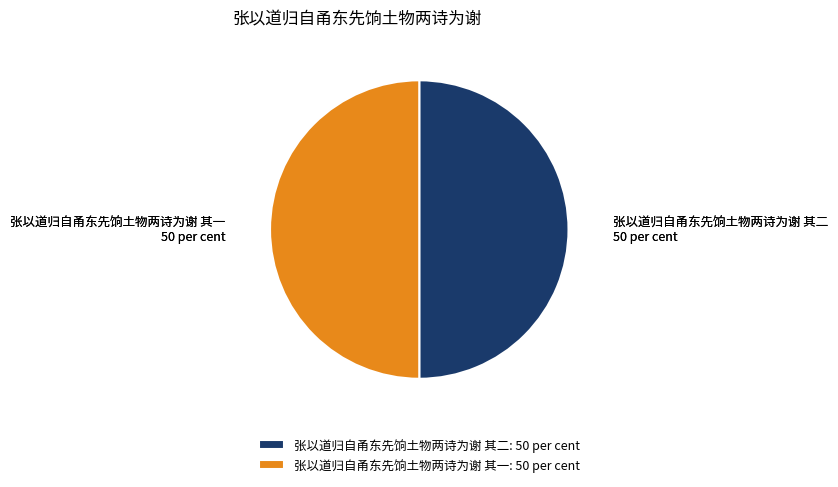

Do 张以道归自甬东先饷土物两诗为谢 其二 and 张以道归自甬东先饷土物两诗为谢 其一 together represent more than half of the pie?

Yes